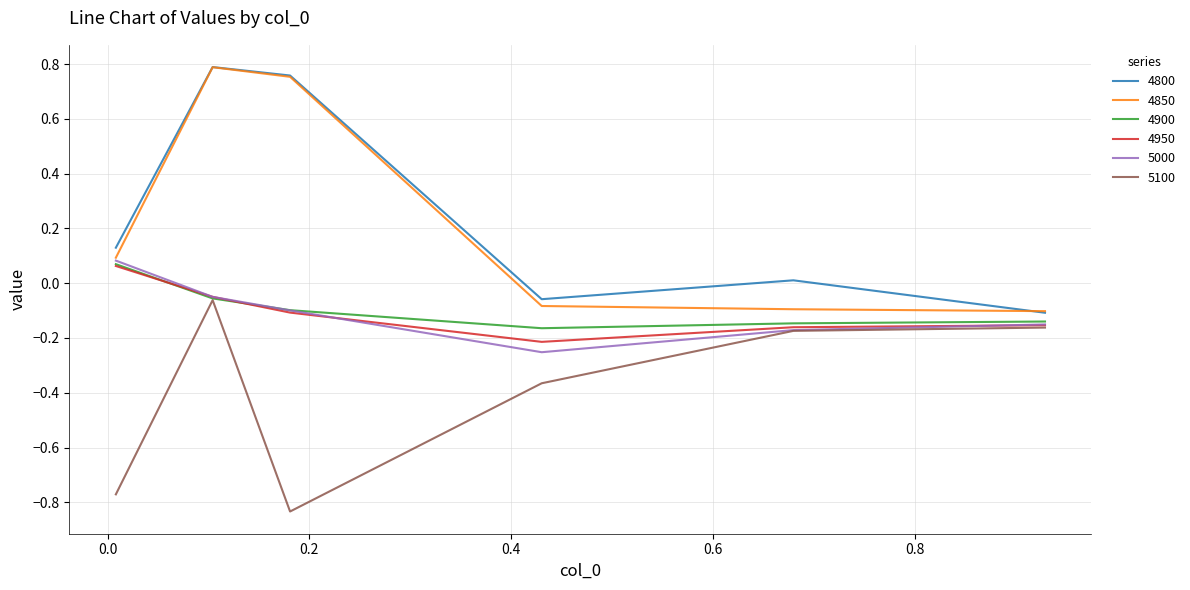

True or false: 4800 and 5100 intersect in this chart.

False